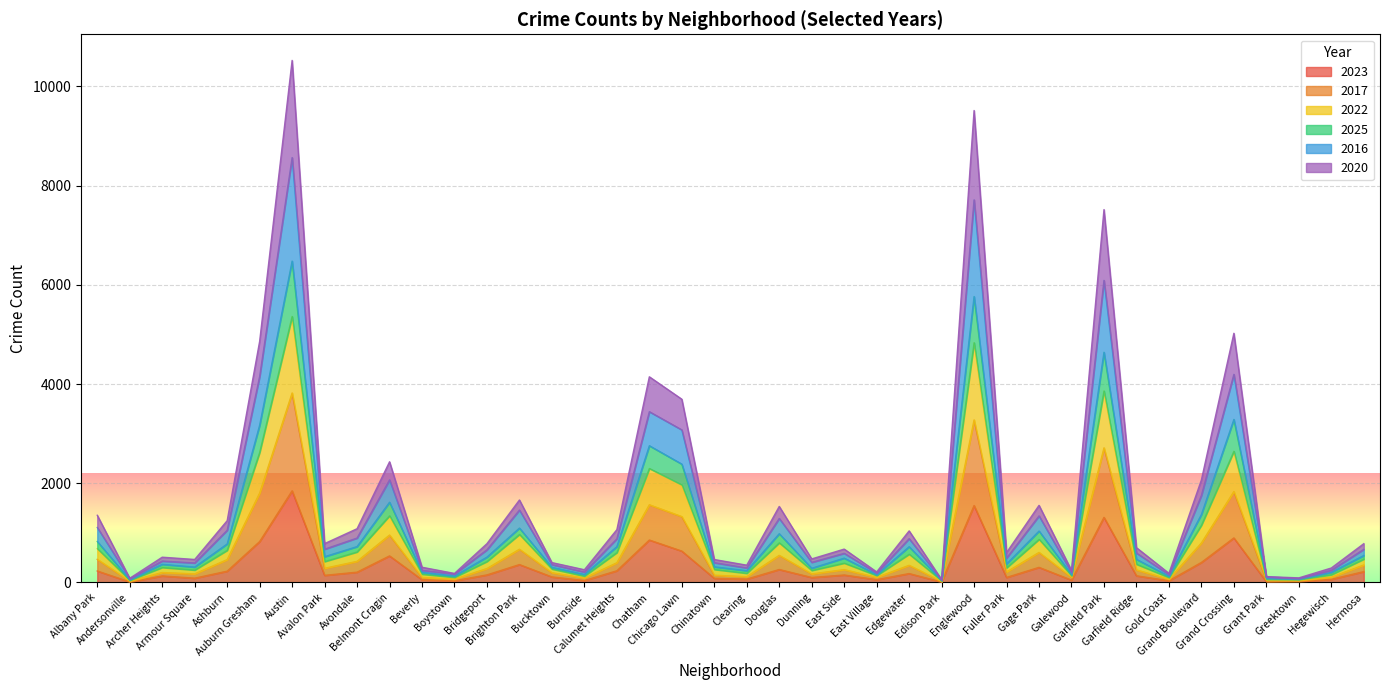

What is the label of the 30th point from the left?

Gage Park